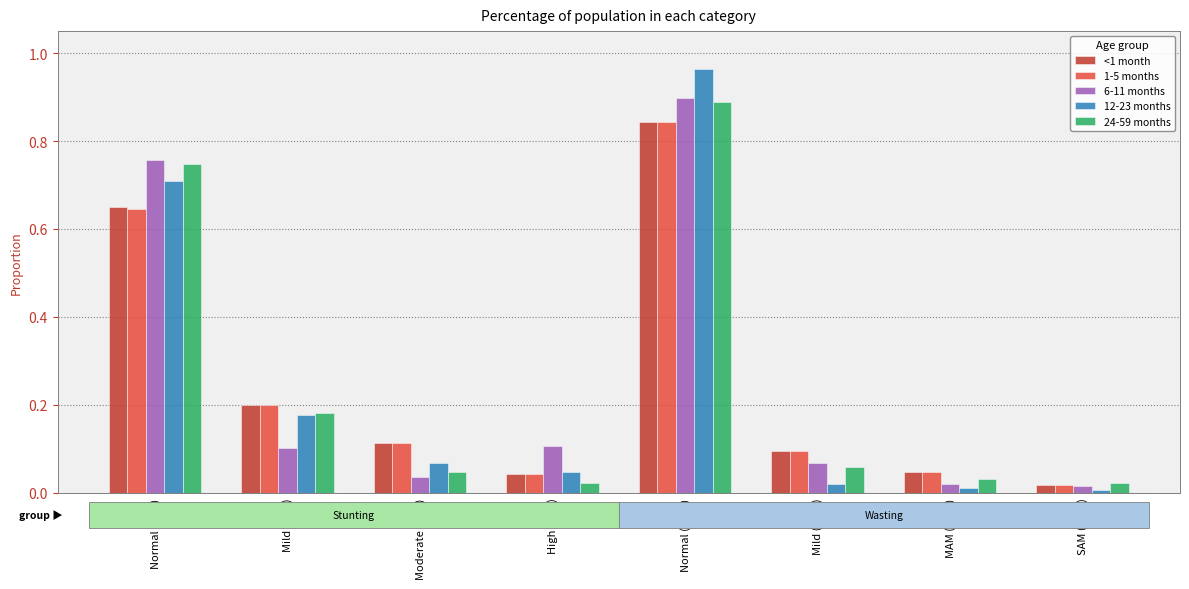

At which category is the sum across all series the highest?

Normal (WHZ)